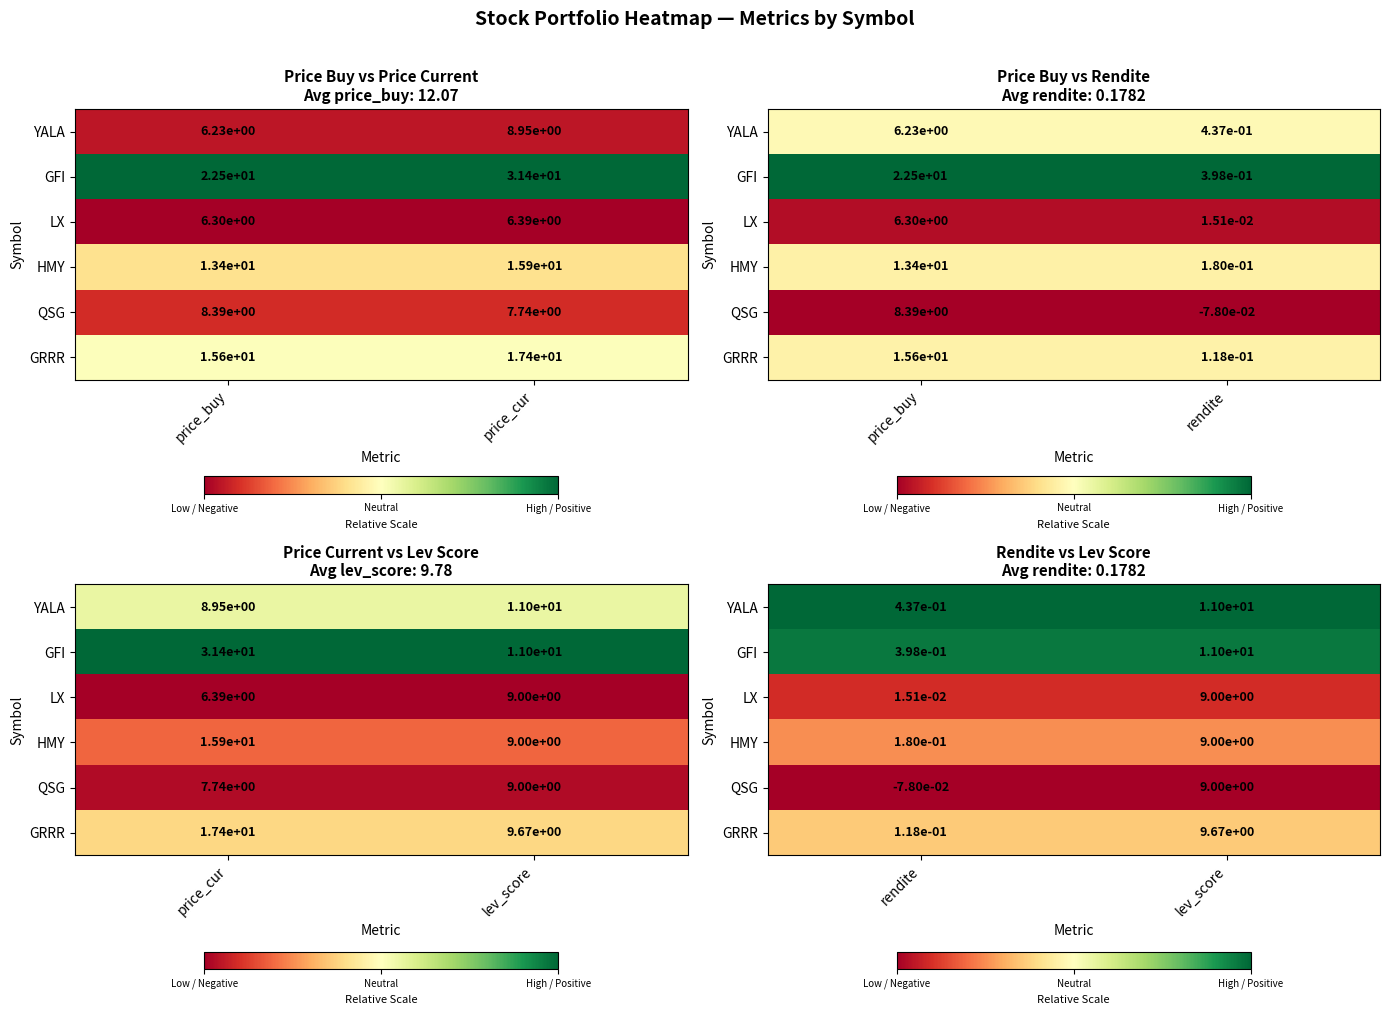

At which label is GRRR closest to 0?

rendite